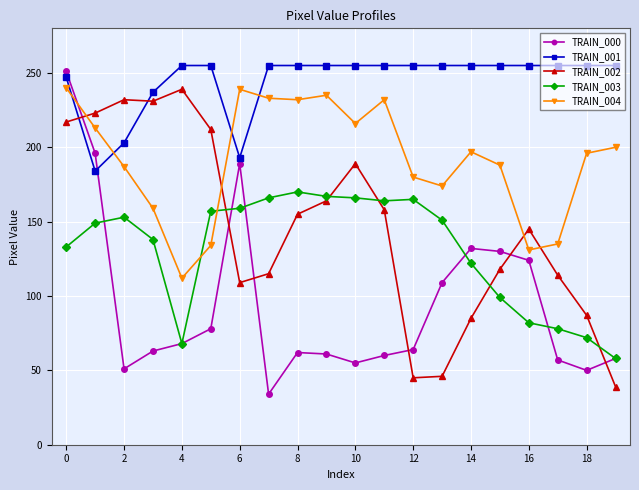

What is the maximum value shown in the chart?

255